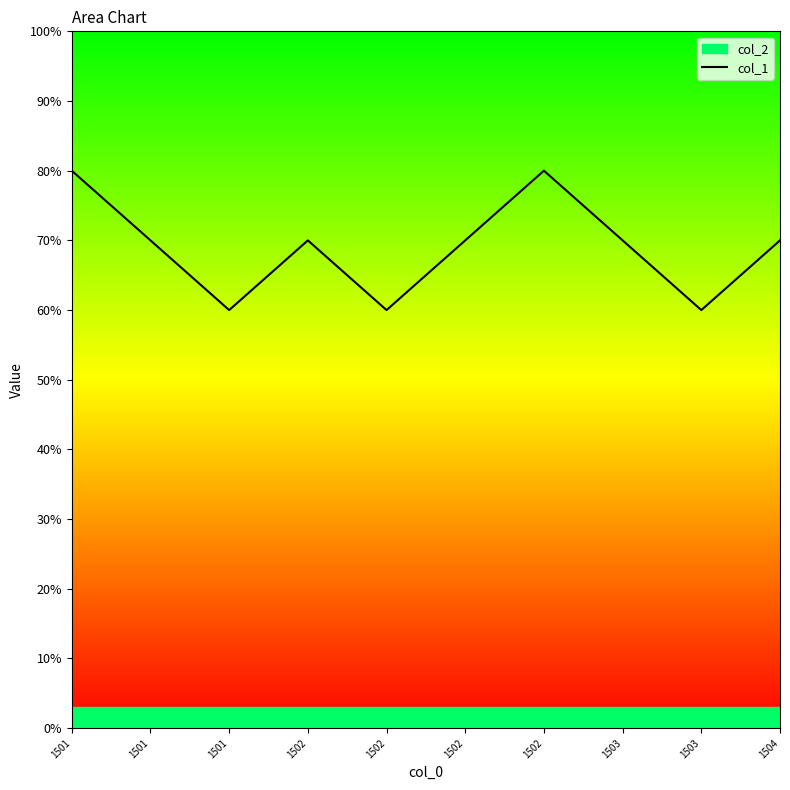

List the labels in order of value, smallest first.

1501, 1502, 1503, 1501, 1502, 1502, 1503, 1504, 1501, 1502